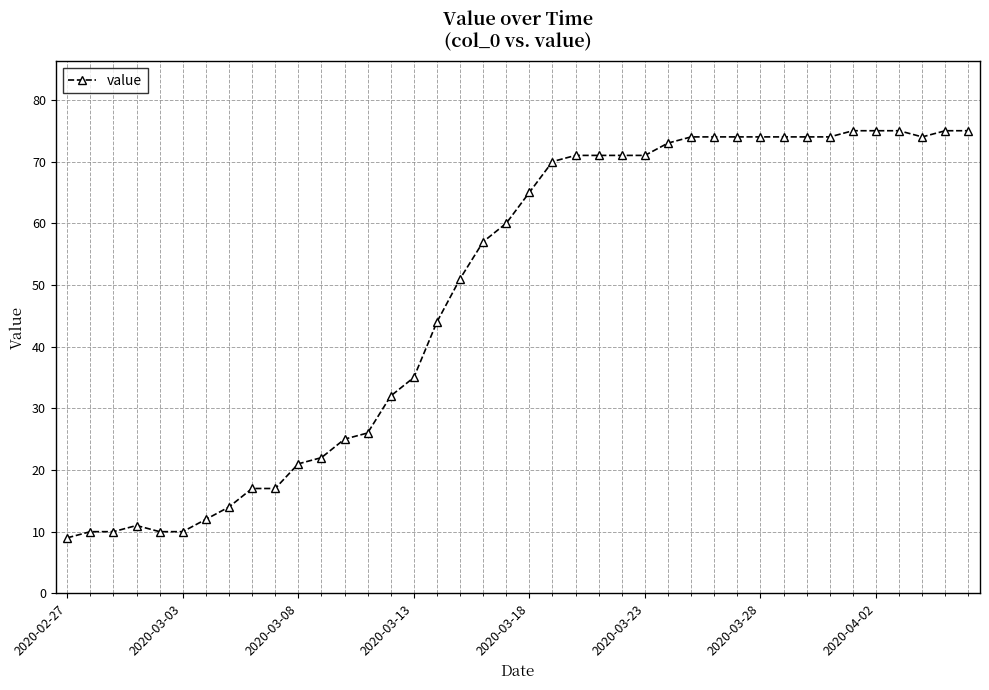

What is the maximum value shown in the chart?

75